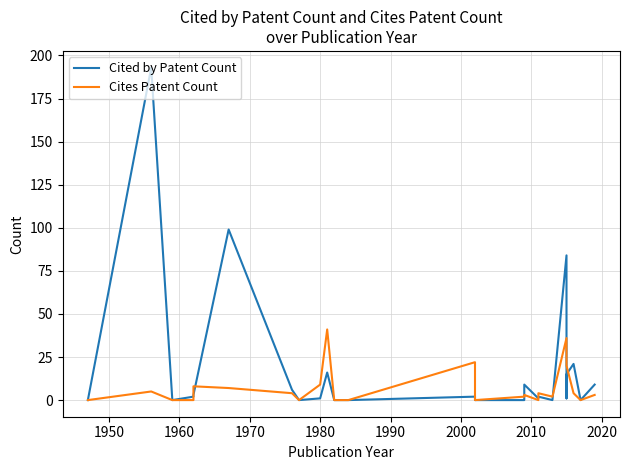

What is the value of the Cited by Patent Count point at the 11th from the left?

16